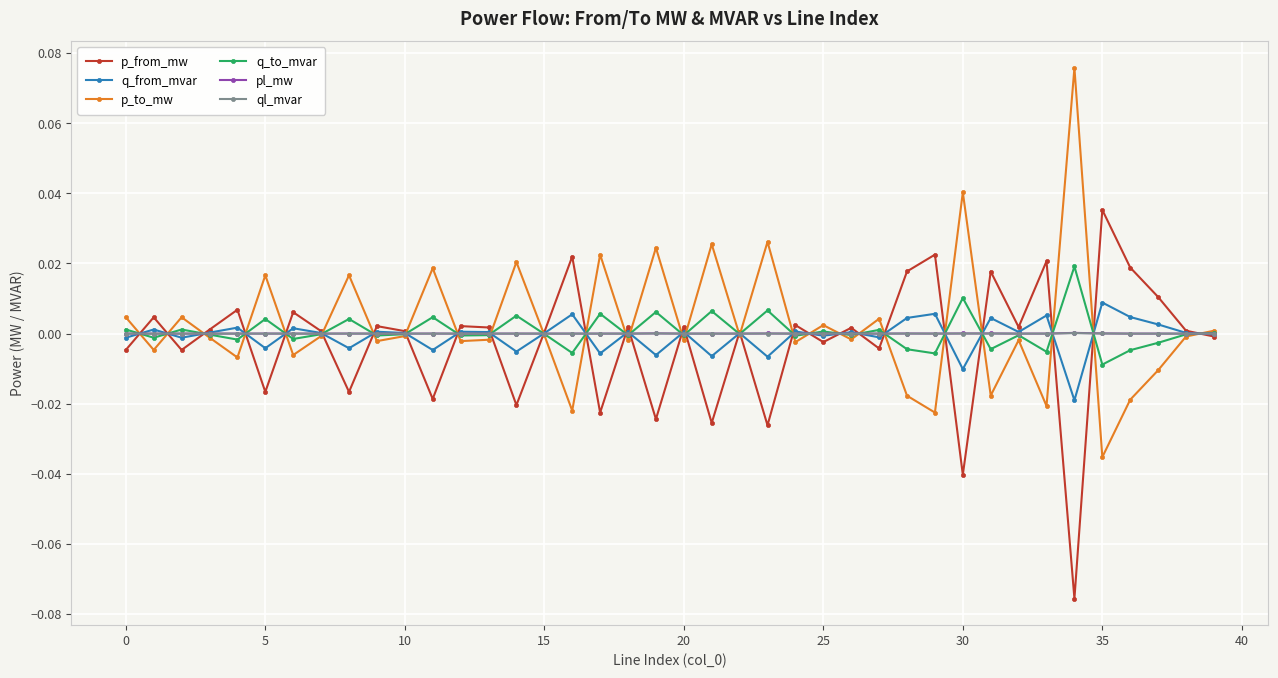

True or false: p_from_mw has more than 2 points higher than both neighbors.

True